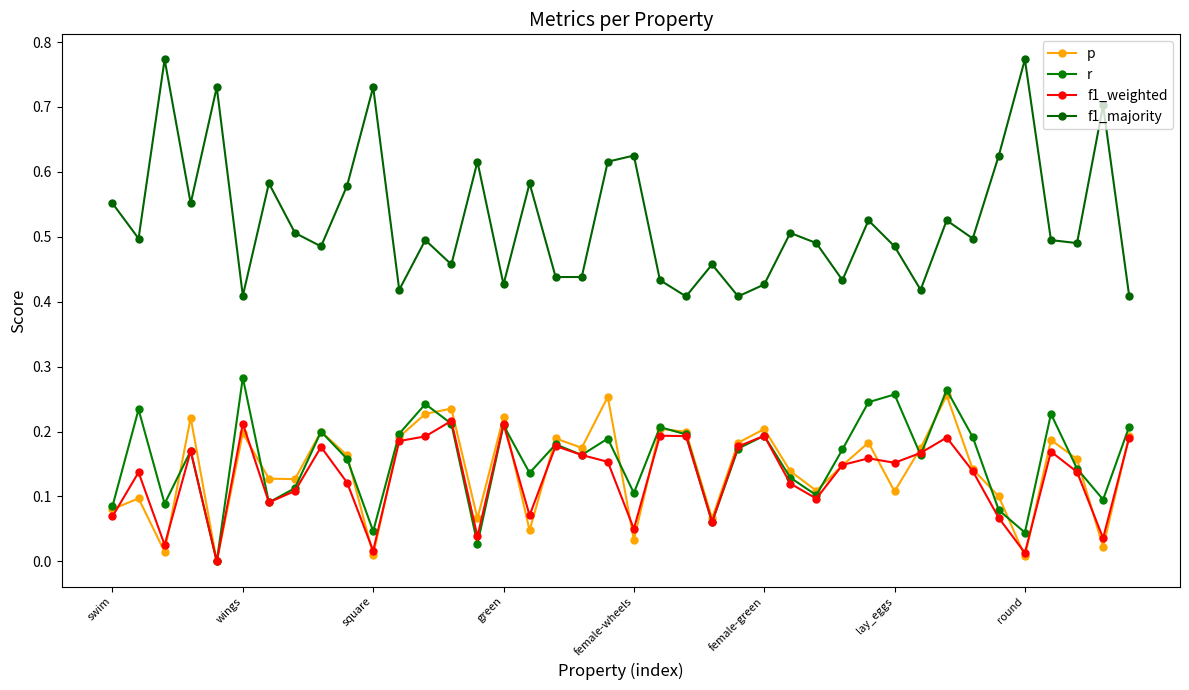

True or false: f1_majority and f1_weighted intersect in this chart.

False